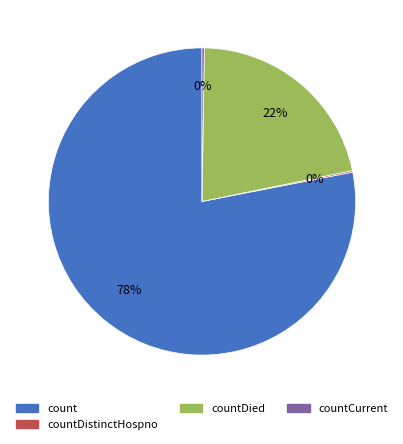

Does any single category account for the majority?

Yes